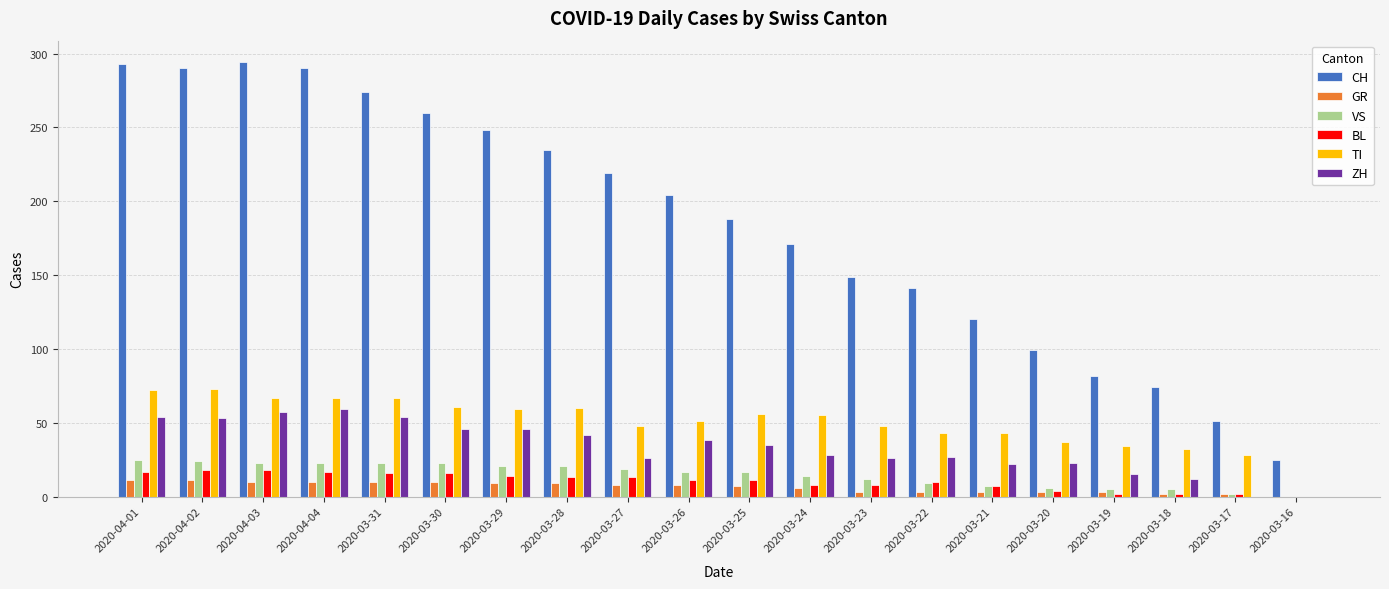

Which series has the largest total across all categories?

CH